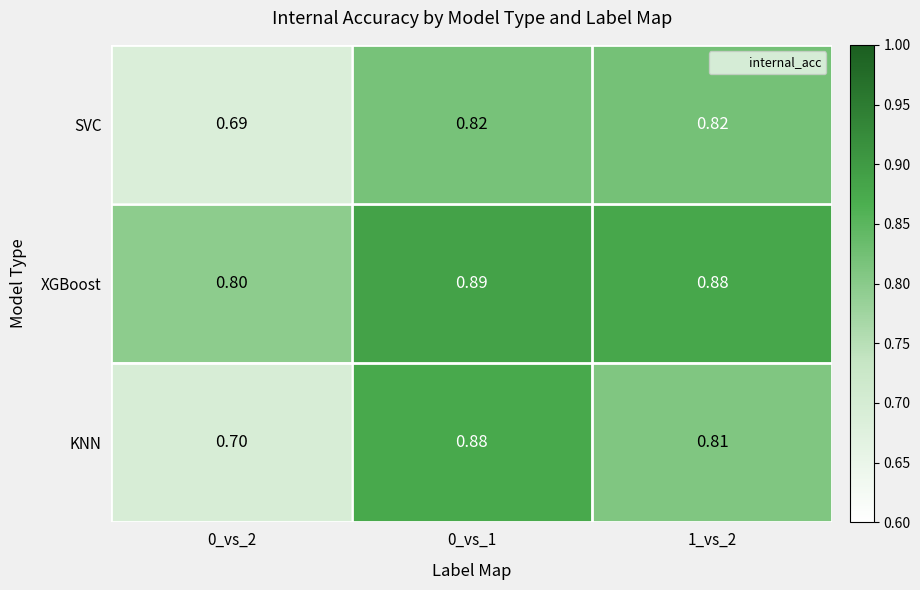

List the series in order of their peak value, lowest first.

SVC, KNN, XGBoost